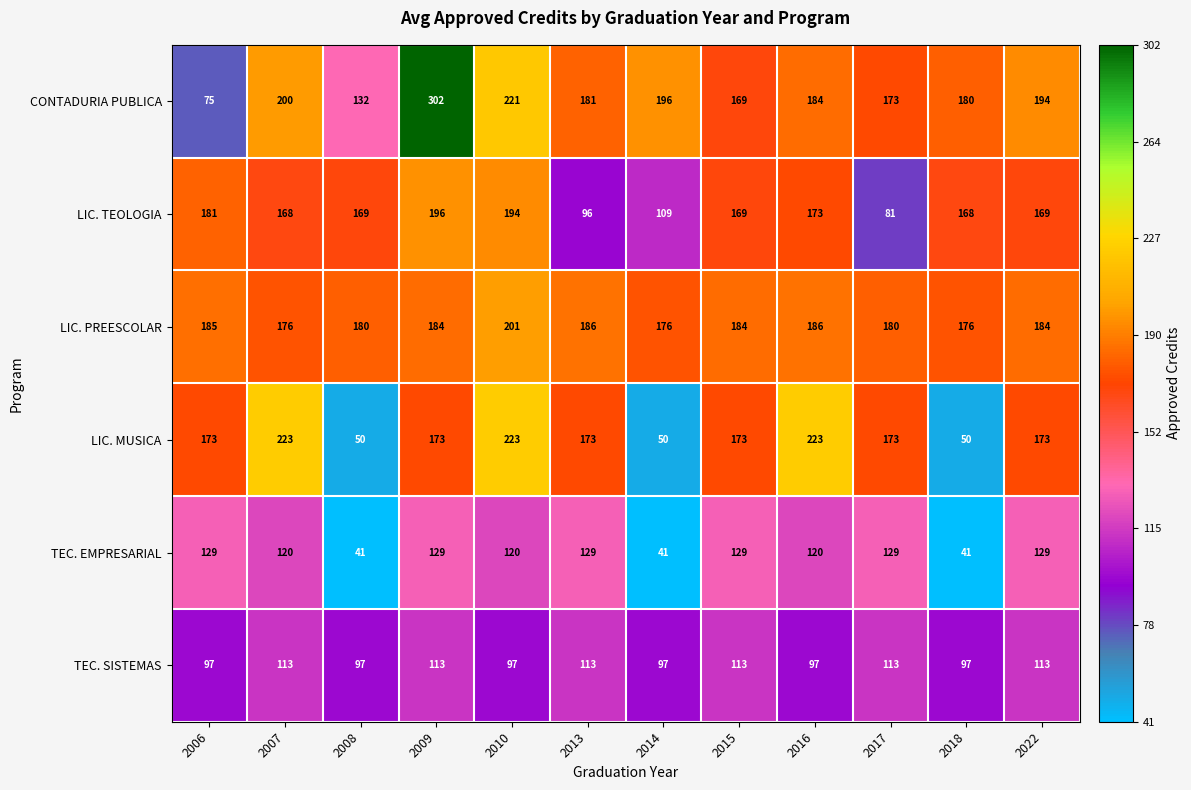

How many distinct data groups are displayed?

6